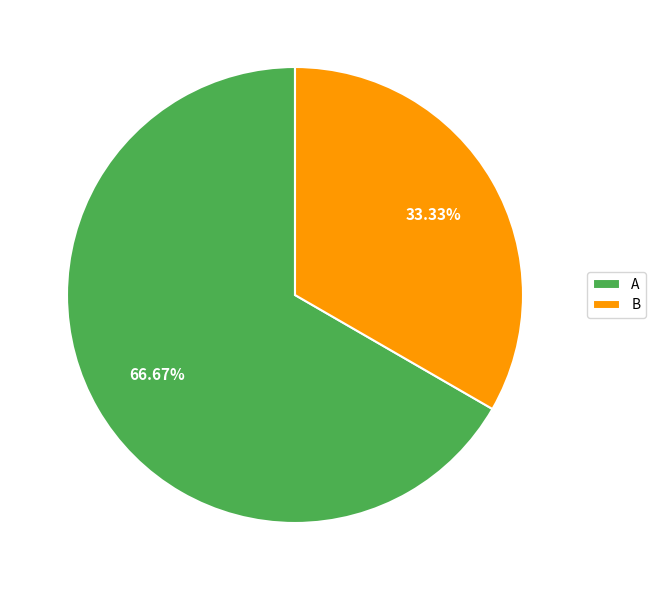

To the nearest percent, what is the difference between the largest and smallest slice percentages?

33%